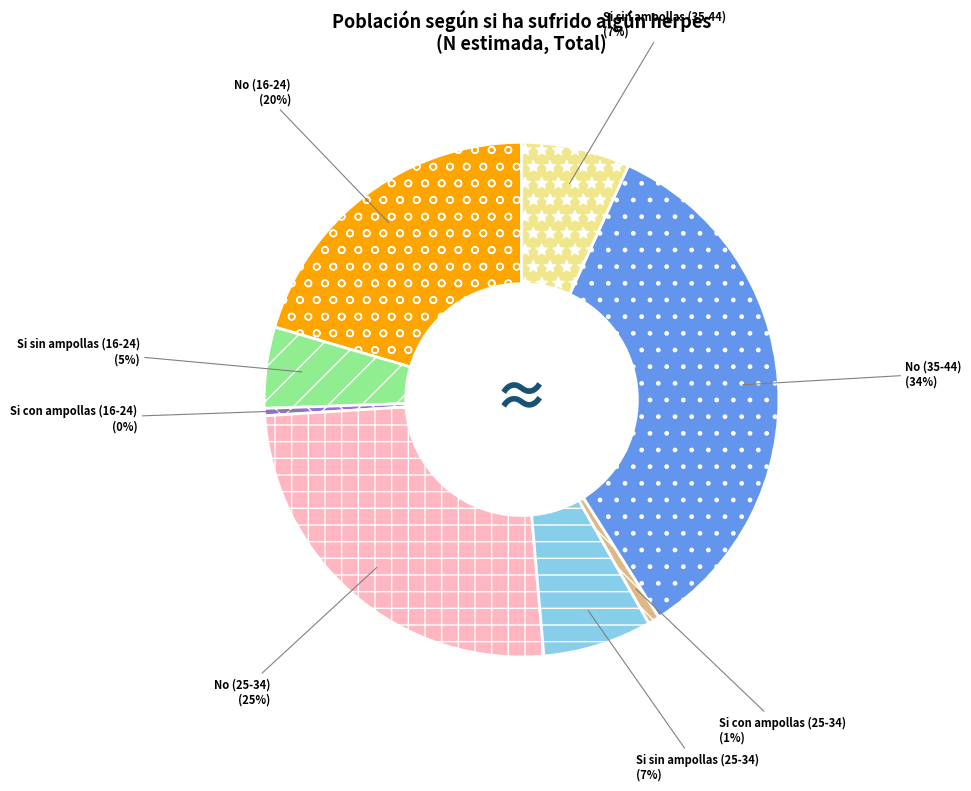

Approximately how many times larger is the value at Si sin ampollas (35-44) compared to Si sin ampollas (25-34)?

1.0